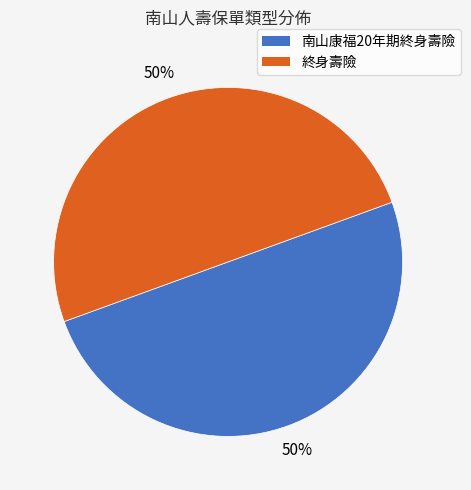

What percentage is the 終身壽險 slice, to the nearest percent?

50%